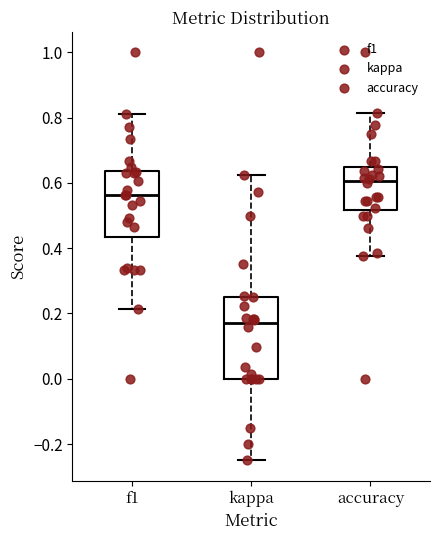

Reading left to right, transcribe this box plot: for each box, give where its median line is, the range the box spans, and where its two whiskers end, as read against the y-axis. The values are not printed on the chart, so give them approximately, as read against the axis.

f1: median 0.56, box 0.44 to 0.64, whiskers 0.22 to 0.82
kappa: median 0.16, box 0.00 to 0.26, whiskers -0.24 to 0.62
accuracy: median 0.60, box 0.52 to 0.64, whiskers 0.38 to 0.82